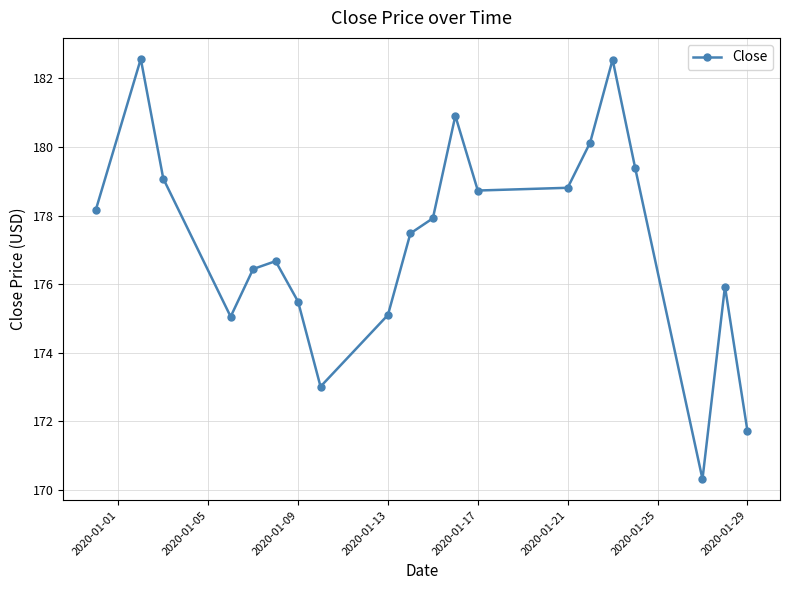

Reading left to right, list all the values displayed in this chart.

178.2	182.6	179.1	175.1	176.4	176.7	175.5	173.0	175.1	177.5	177.9	180.9	178.7	178.8	180.1	182.6	179.4	170.3	175.9	171.7